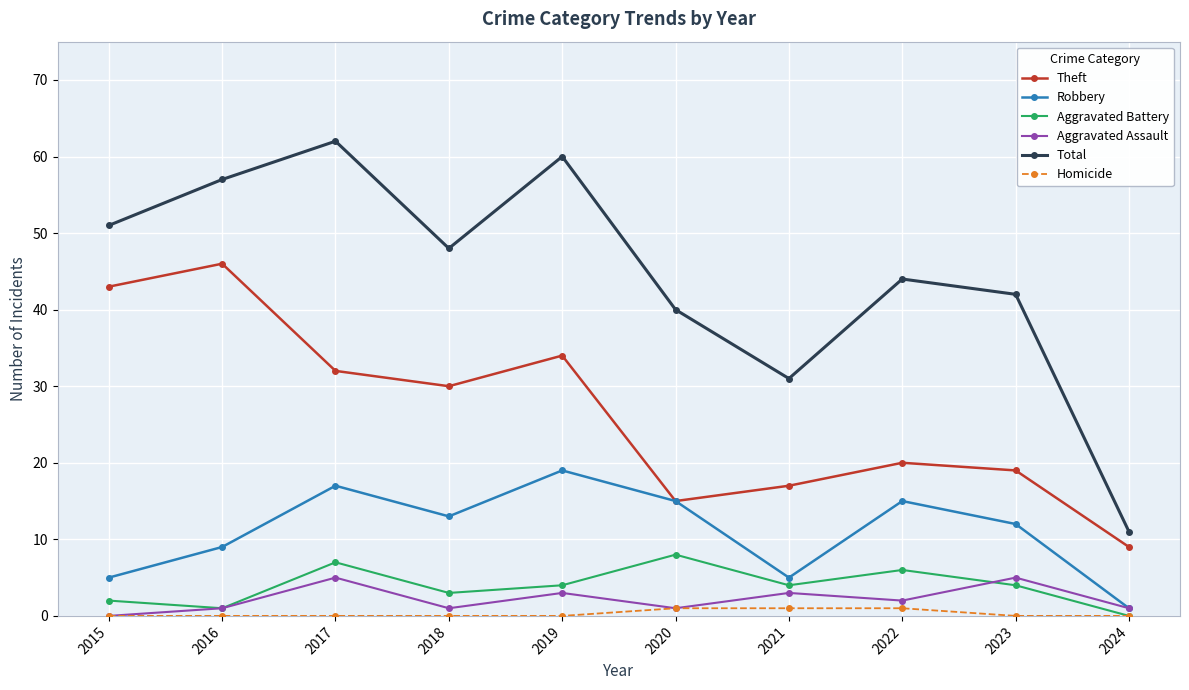

Reading left to right, list all the values displayed in this chart.

Theft: 2015=43	2016=46	2017=32	2018=30	2019=34	2020=15	2021=17	2022=20	2023=19	2024=9
Robbery: 2015=5	2016=9	2017=17	2018=13	2019=19	2020=15	2021=5	2022=15	2023=12	2024=1
Aggravated Battery: 2015=2	2016=1	2017=7	2018=3	2019=4	2020=8	2021=4	2022=6	2023=4	2024=0
Aggravated Assault: 2015=0	2016=1	2017=5	2018=1	2019=3	2020=1	2021=3	2022=2	2023=5	2024=1
Total: 2015=51	2016=57	2017=62	2018=48	2019=60	2020=40	2021=31	2022=44	2023=42	2024=11
Homicide: 2015=0	2016=0	2017=0	2018=0	2019=0	2020=1	2021=1	2022=1	2023=0	2024=0